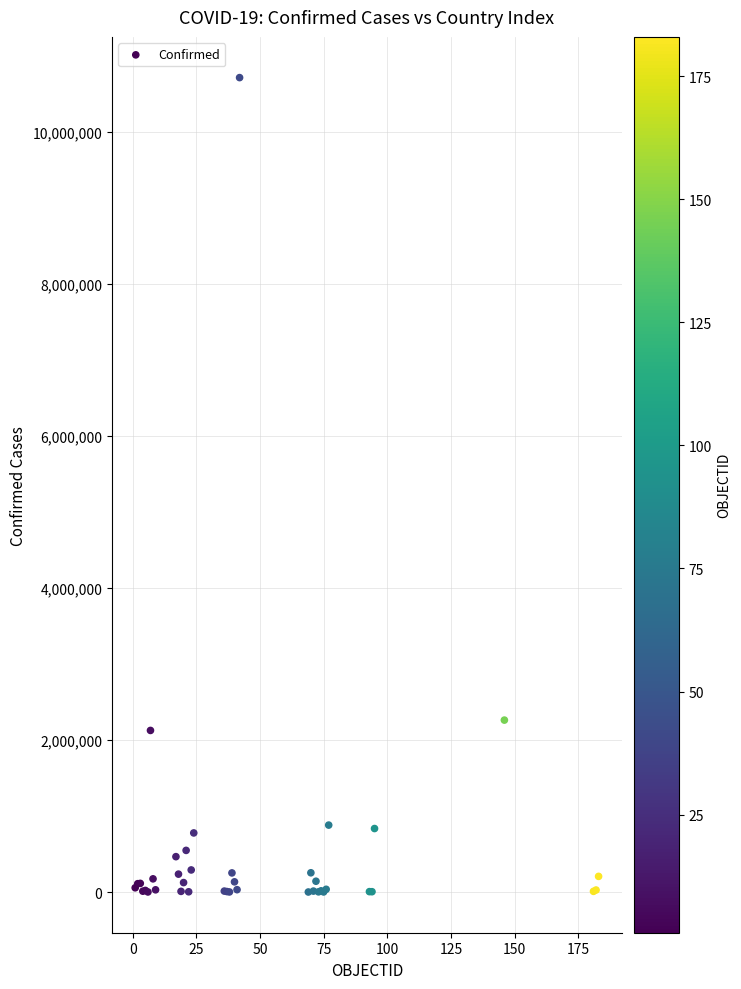

What Y value in the scatter plot is closest to 5359408?

2262646